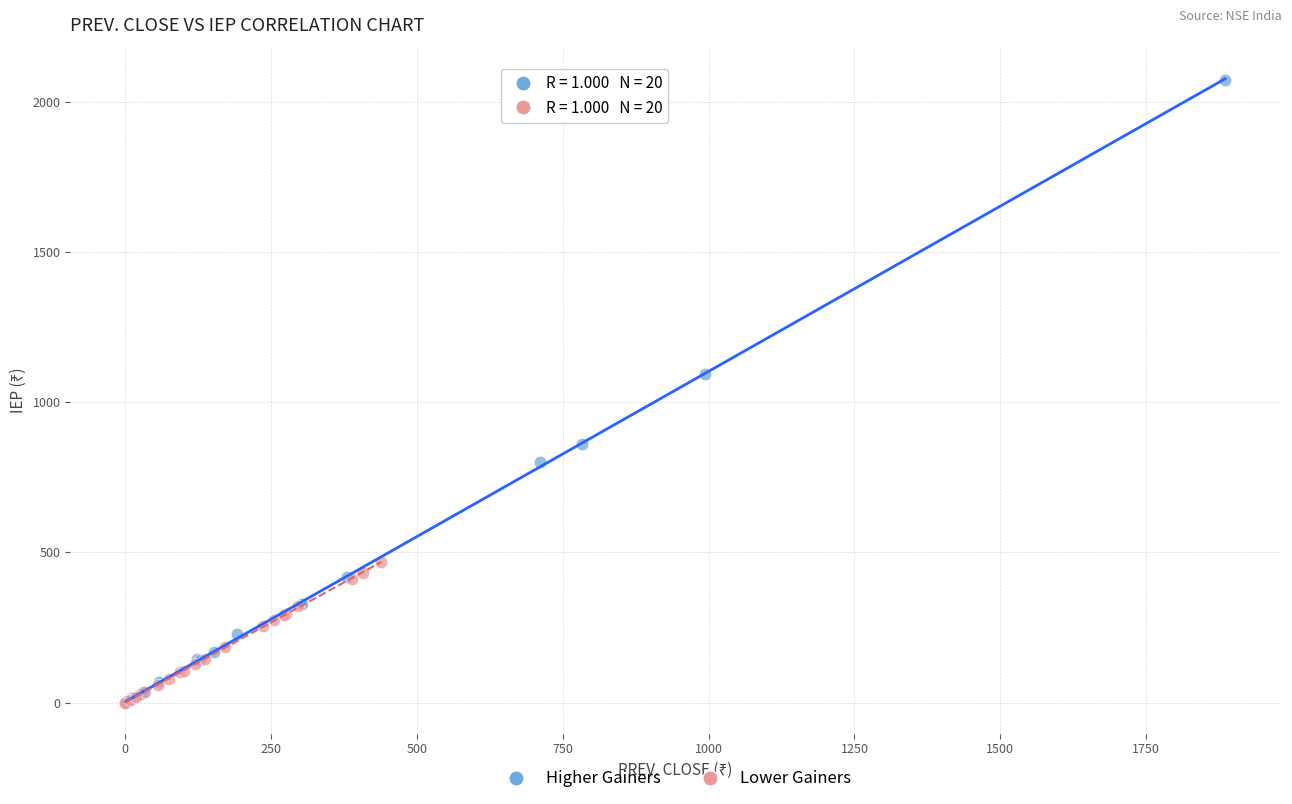

Which series has the widest spread of Y values?

Higher Gainers